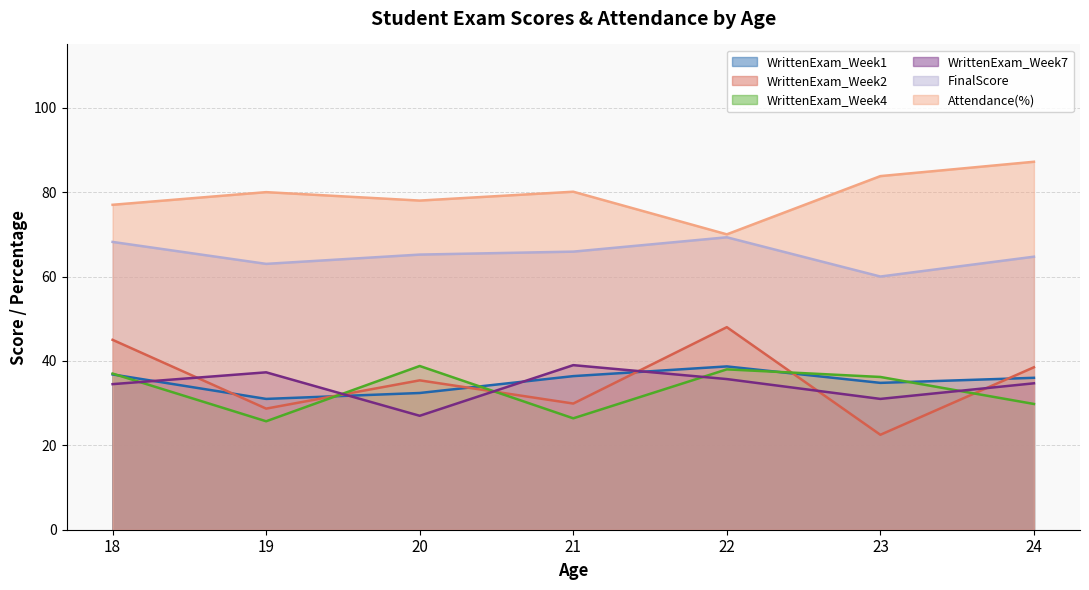

Which series has the largest total across all categories?

Attendance(%)